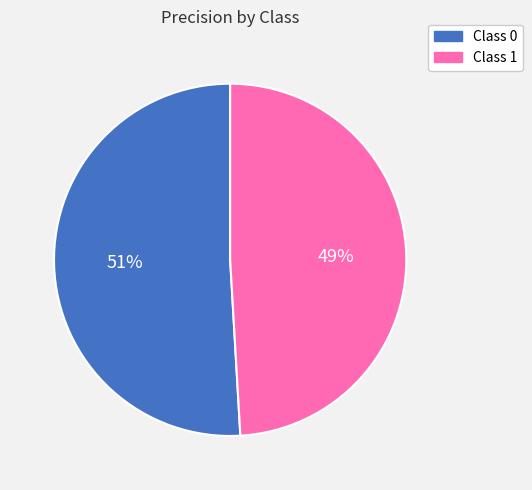

What is the smallest slice in the pie chart?

Class 1